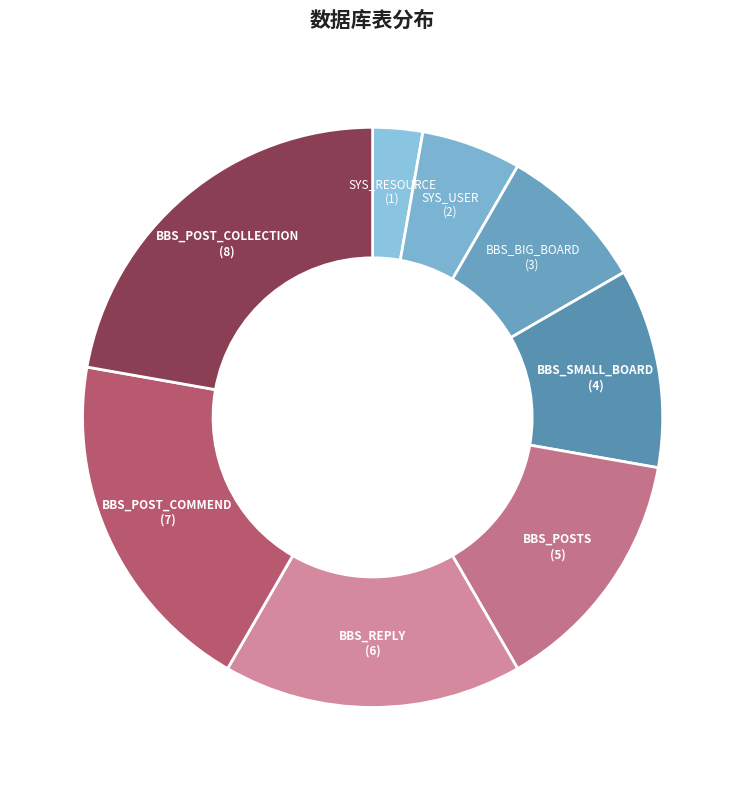

Is it true that SYS_USER is 6% of the pie?

True